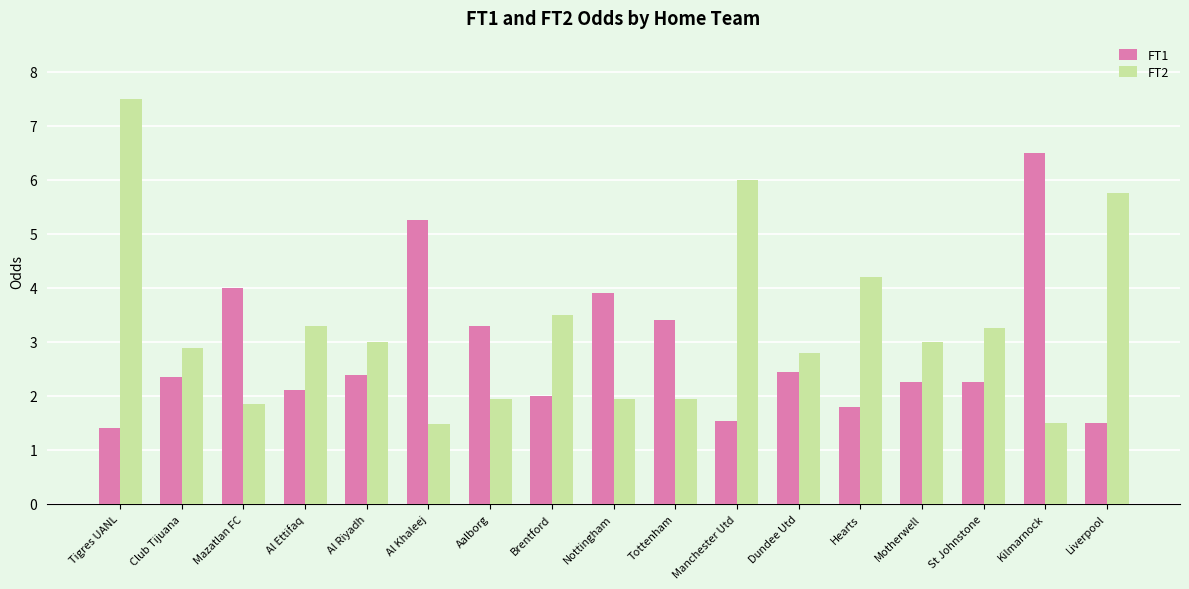

What is the difference between the highest and lowest values at Kilmarnock?

5.0